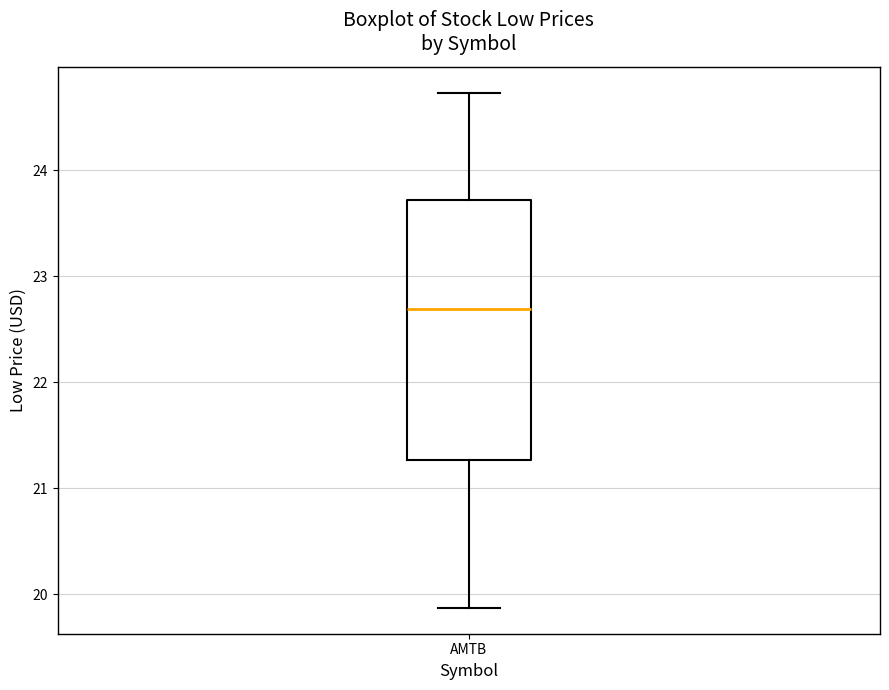

Where is the lower edge of the box for AMTB on the y-axis? The values are not printed on the chart, so give them approximately, as read against the axis.

21.3